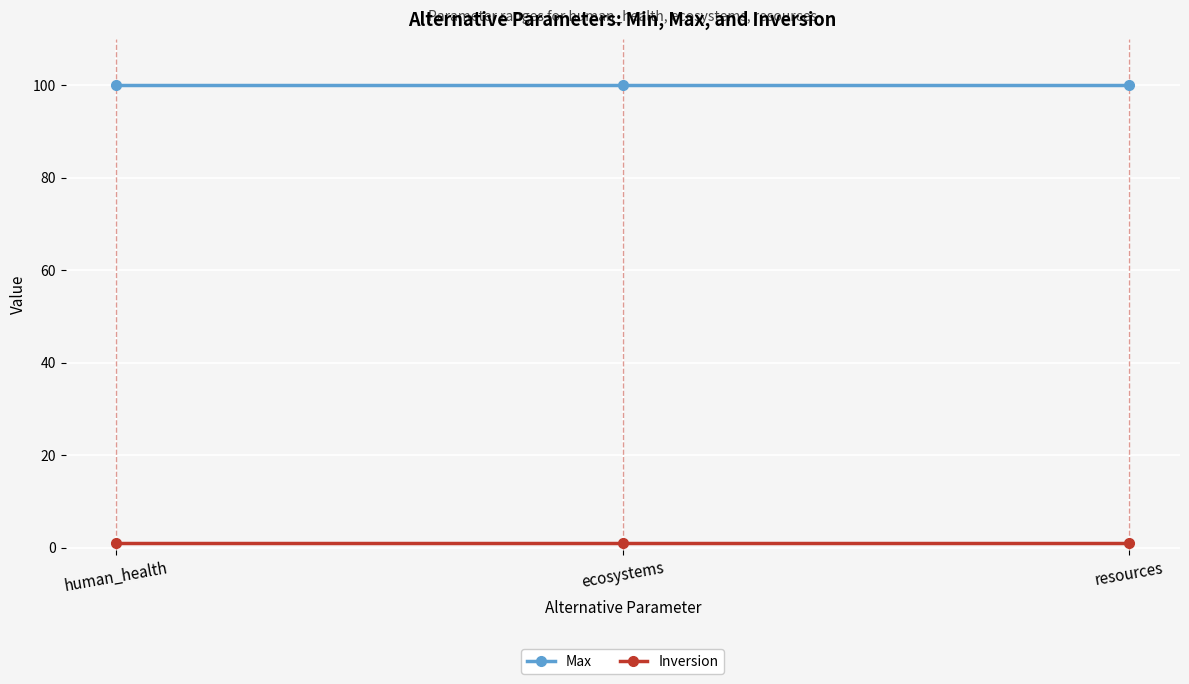

At resources, list the series in order from smallest to largest.

Inversion, Max